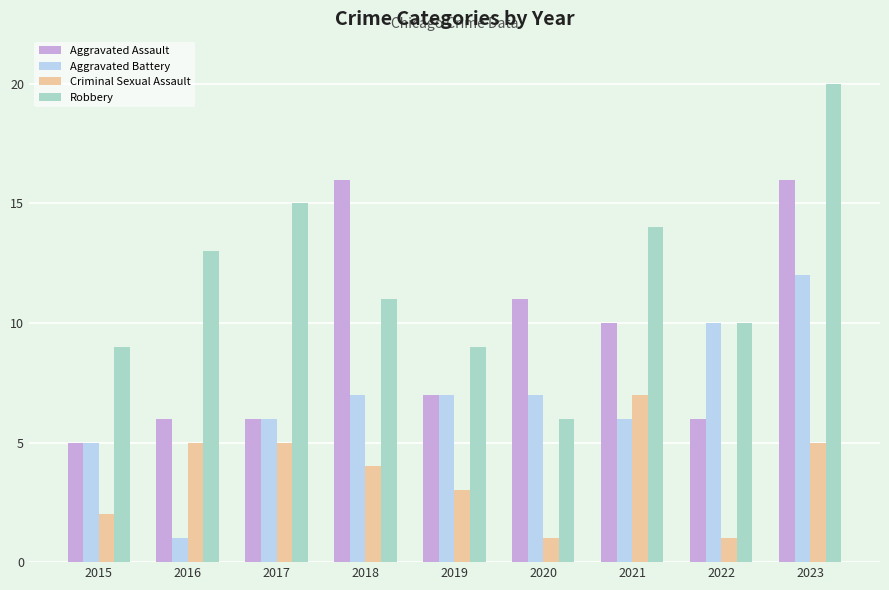

Count the number of categories in the chart.

9